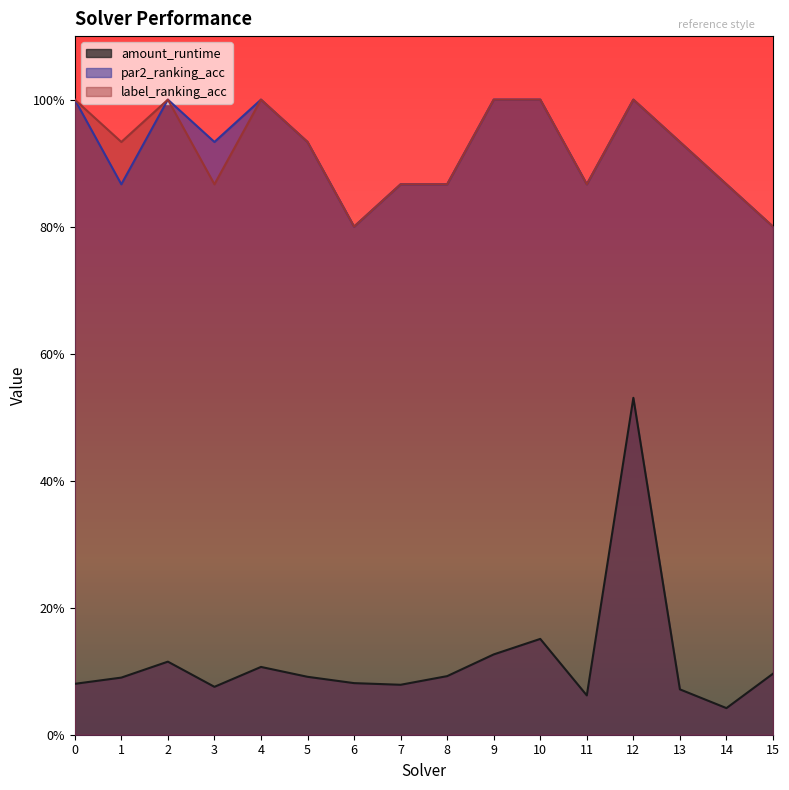

Where is the first local maximum for amount_runtime?

2